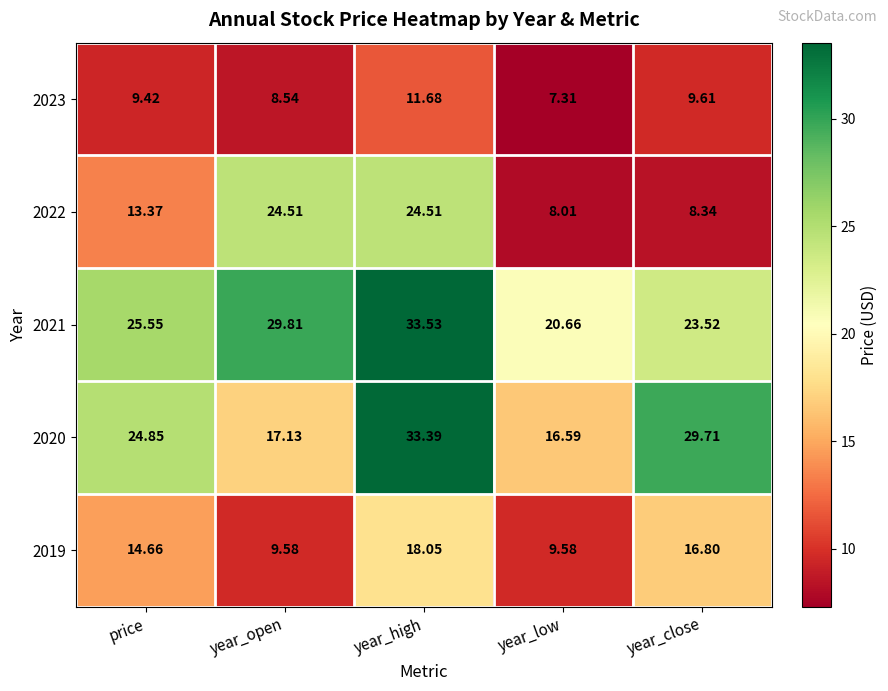

At which label does 2023 first exceed 9?

price